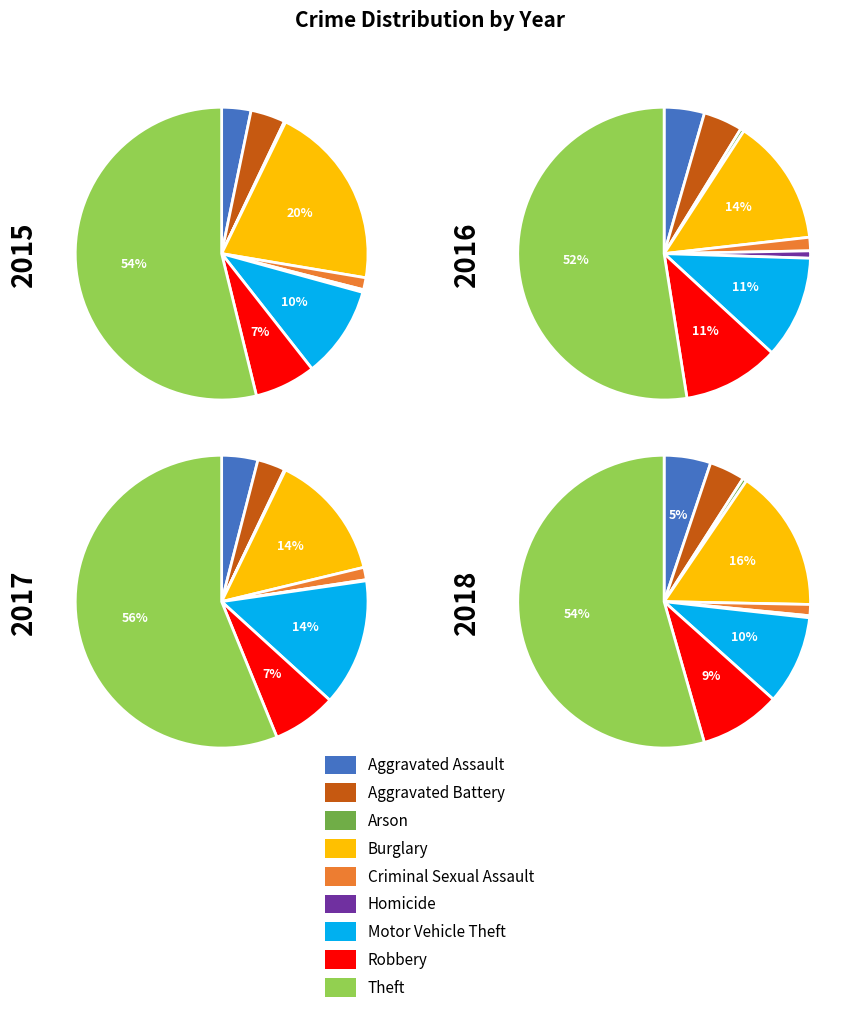

Does any single category account for the majority?

Yes